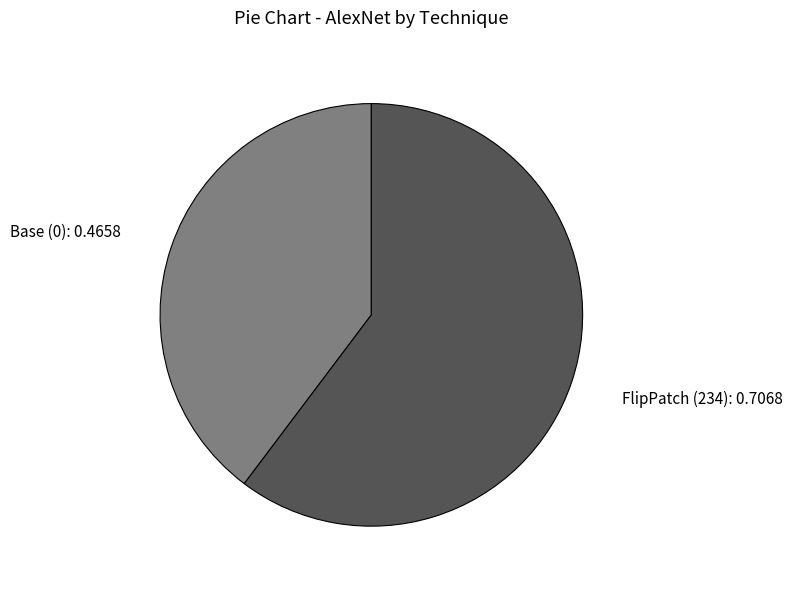

Is FlipPatch (234) the majority of the pie?

Yes